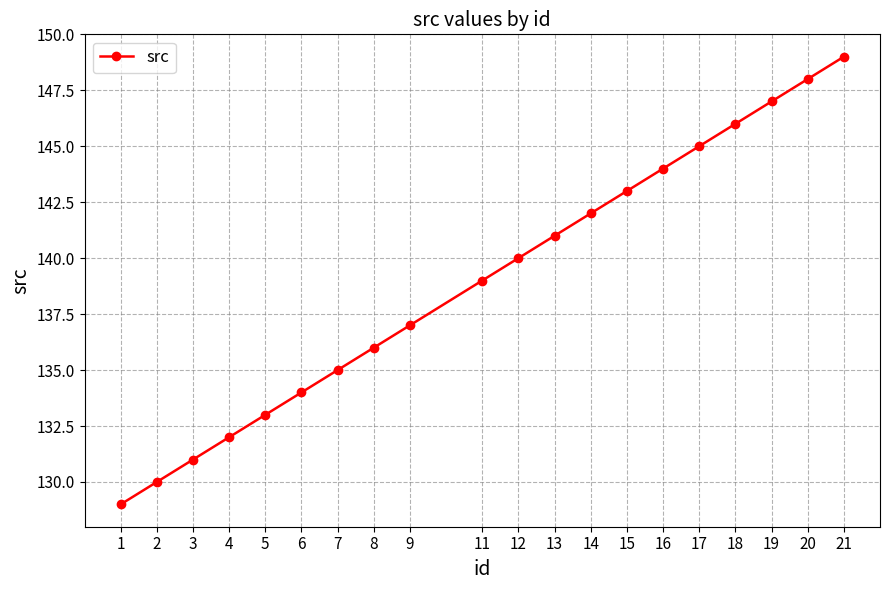

Which label corresponds to the smallest value in the chart?

1